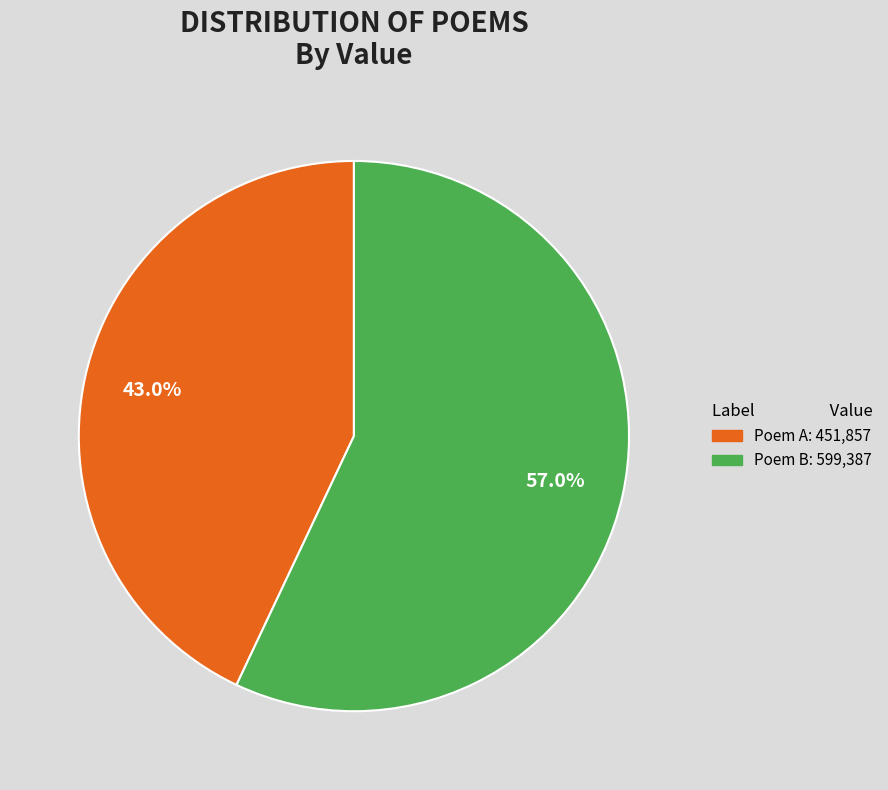

Does any single category account for the majority?

Yes